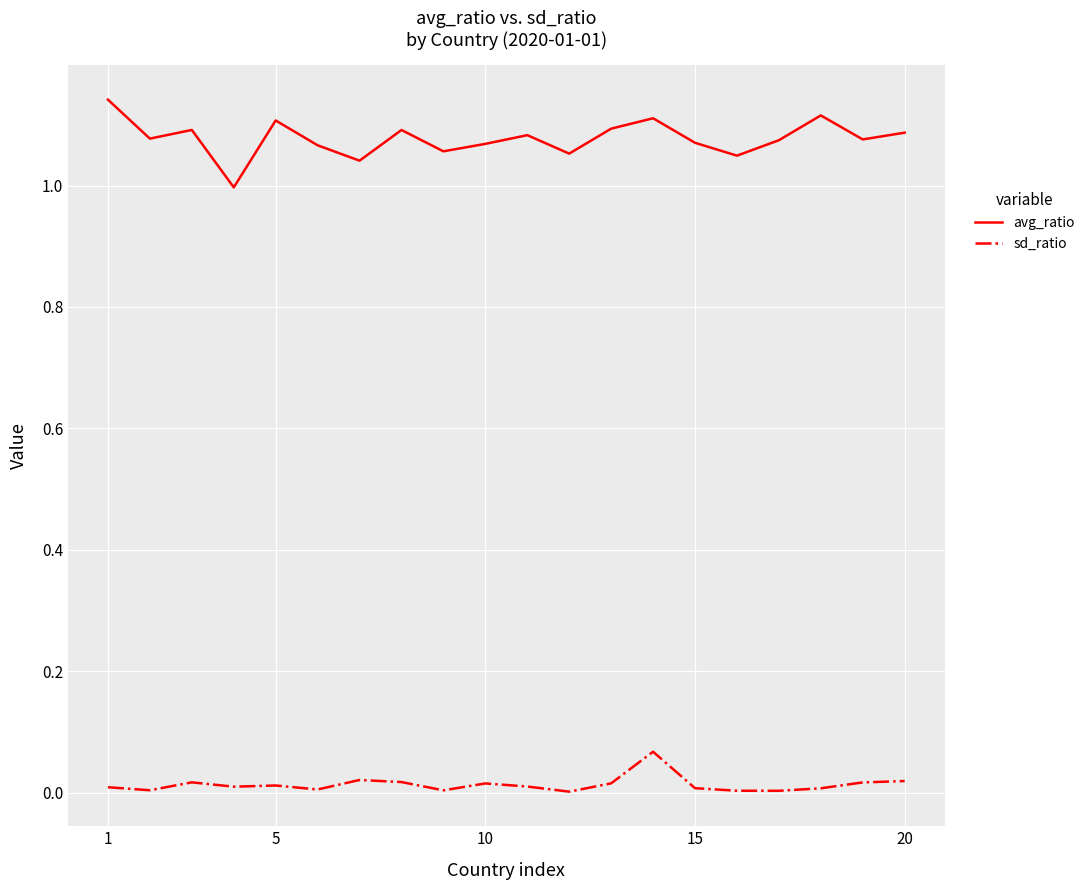

In sd_ratio, how many points are lower than both neighbors (excluding endpoints)?

6